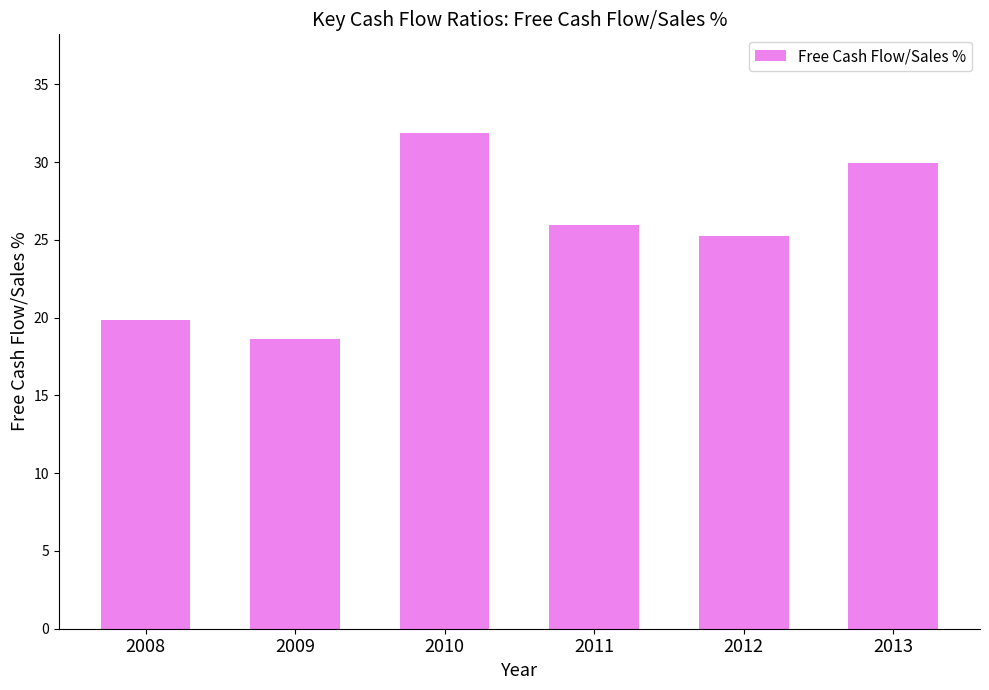

Is it true that the value at 2012 is 25.3?

True